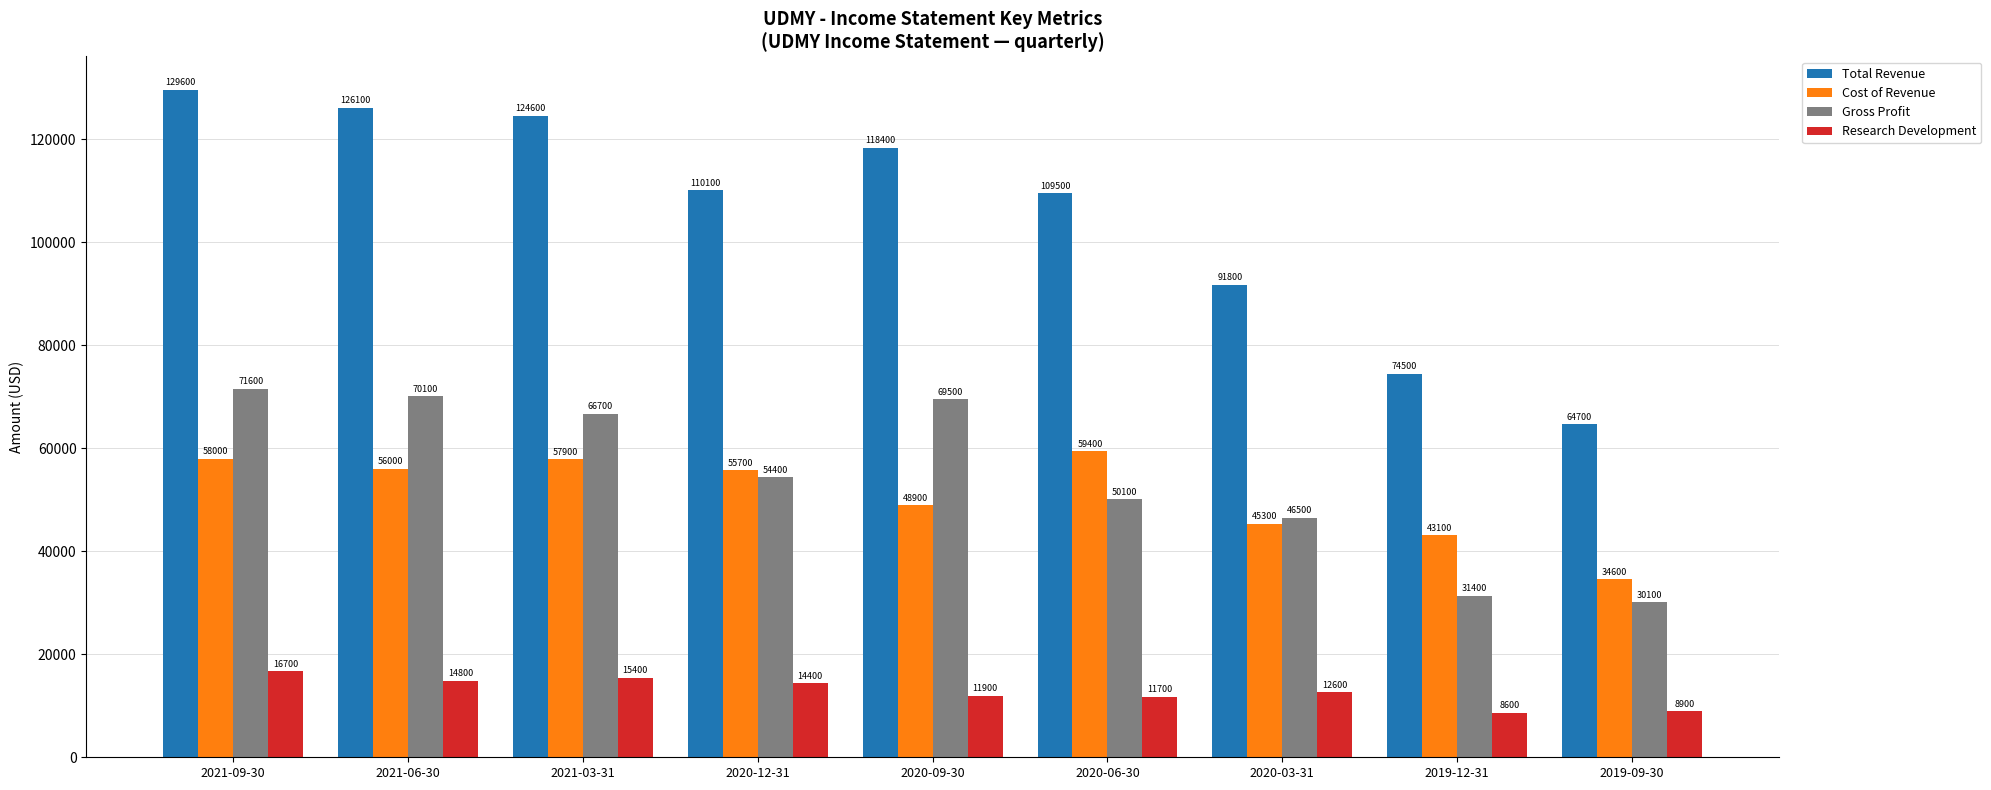

What is the sum of all Cost of Revenue values?

458900